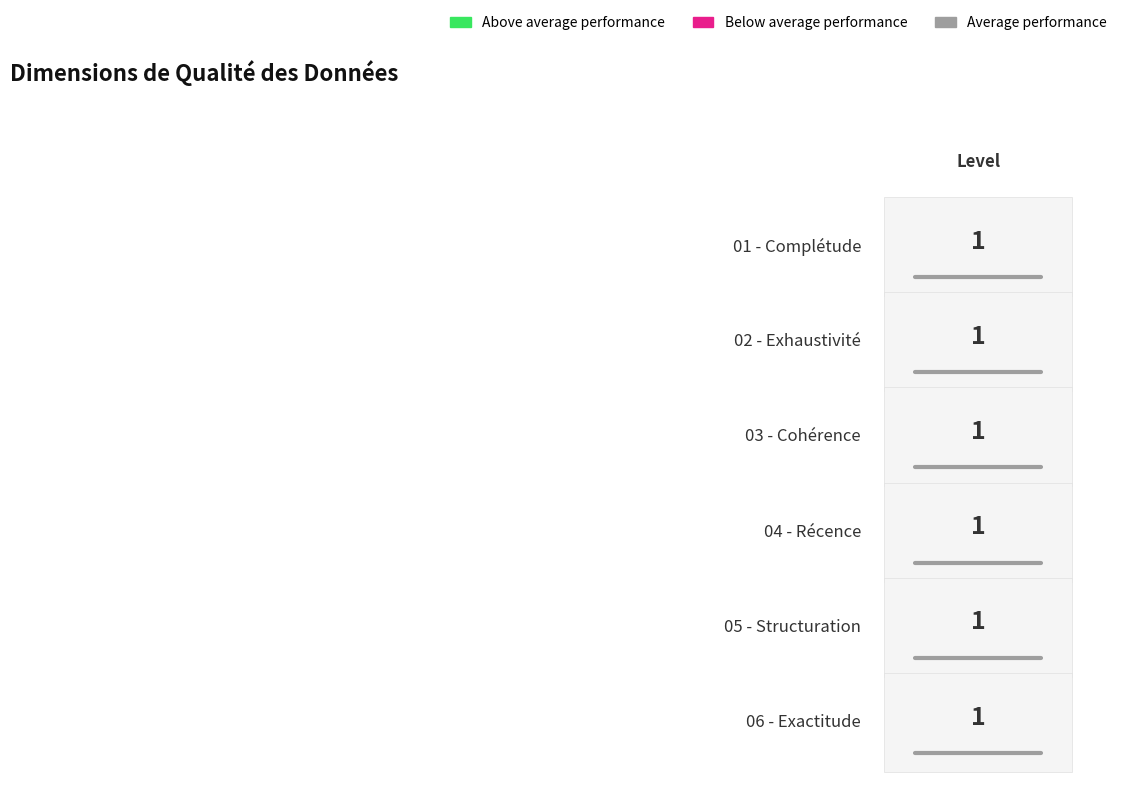

Which series has the largest total across all categories?

01 - Complétude